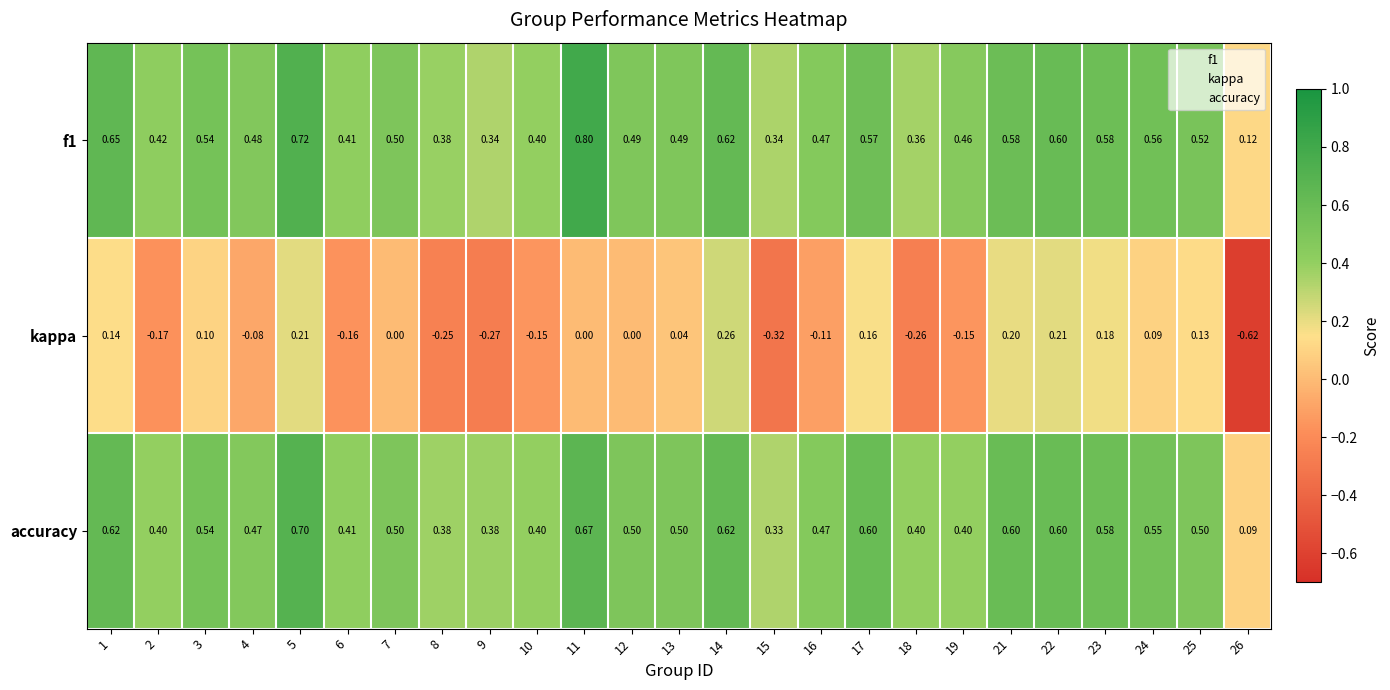

Rank the series by their maximum value, from lowest to highest.

kappa, accuracy, f1